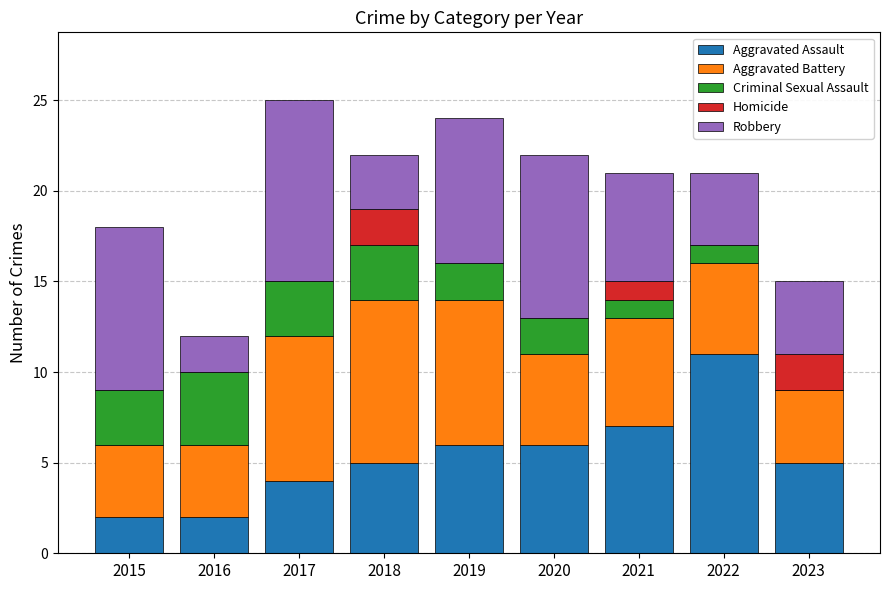

The value of Aggravated Assault at 2019 is 6. True or false?

True